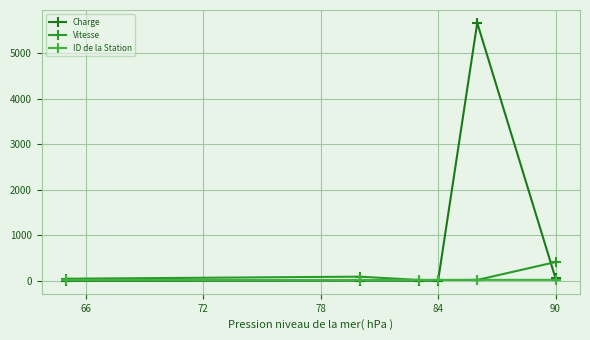

Which series has the largest range (max minus min)?

Charge